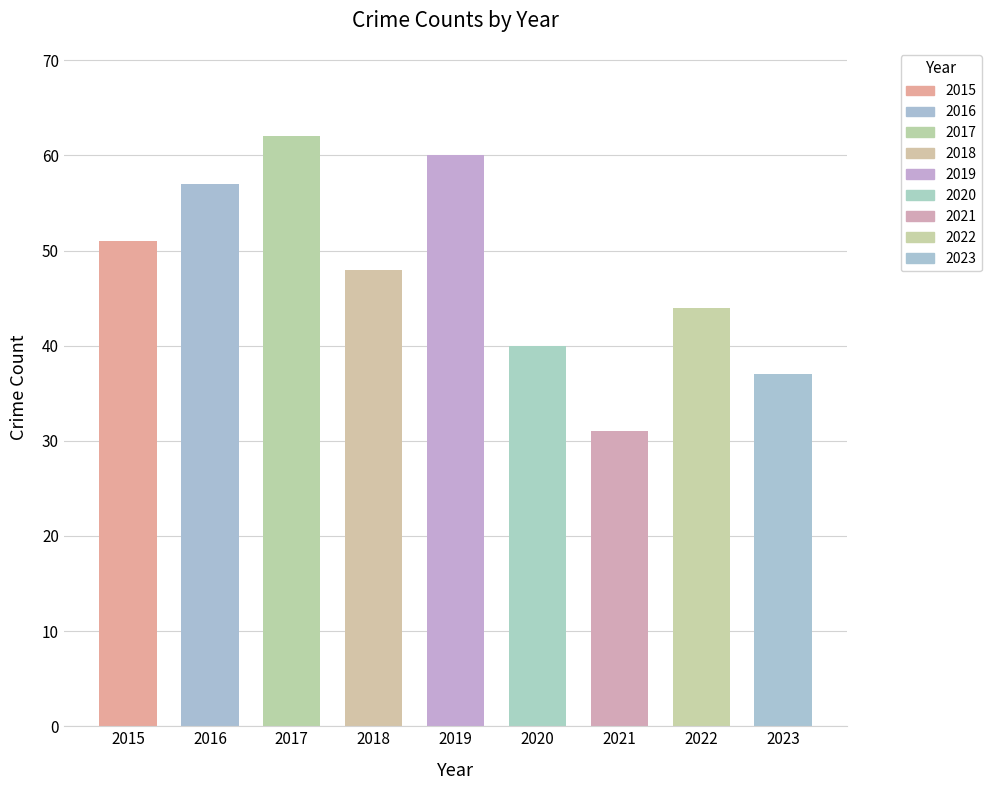

Reading left to right, extract all data points from this chart.

2015=51	2016=57	2017=62	2018=48	2019=60	2020=40	2021=31	2022=44	2023=37